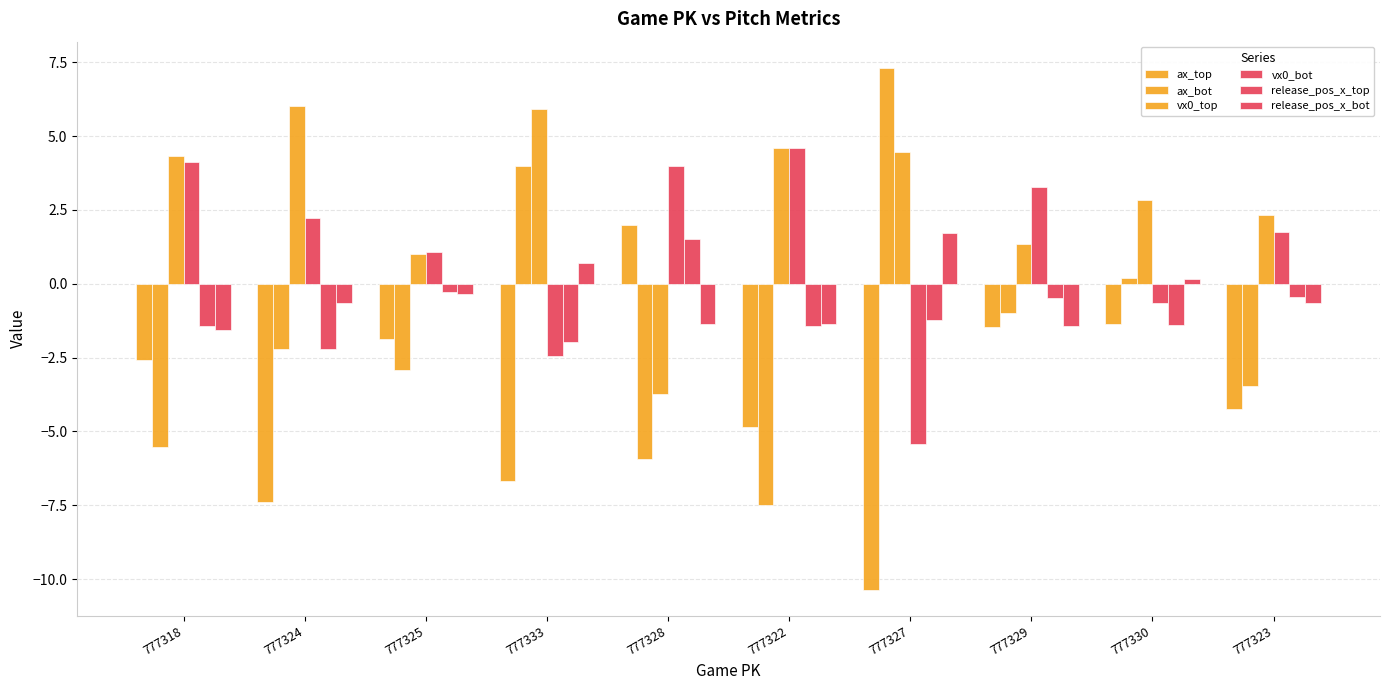

List the labels in order of ax_bot value, smallest first.

777322, 777328, 777318, 777323, 777325, 777324, 777329, 777330, 777333, 777327